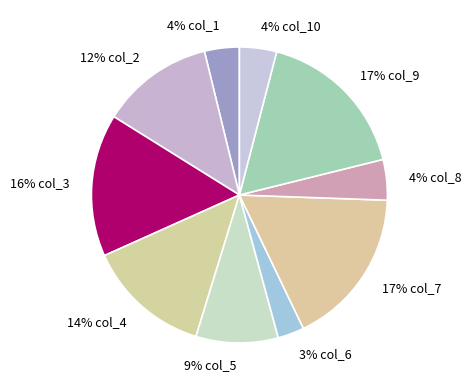

True or false: 17% col_7 accounts for 17% of the total.

True